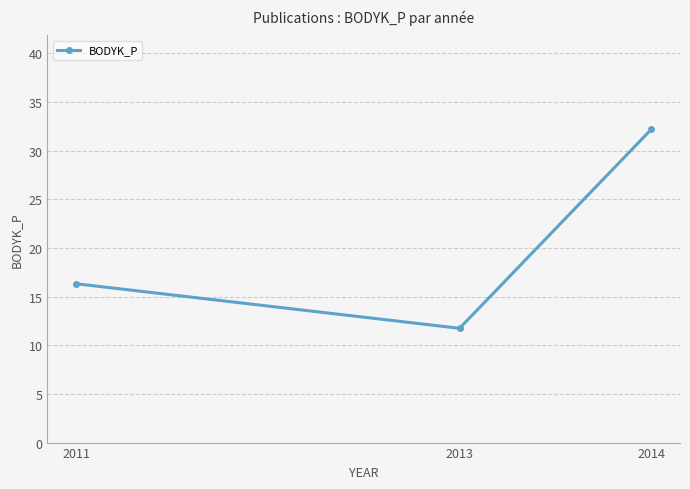

Is this an area chart (filled region under the line)?

No